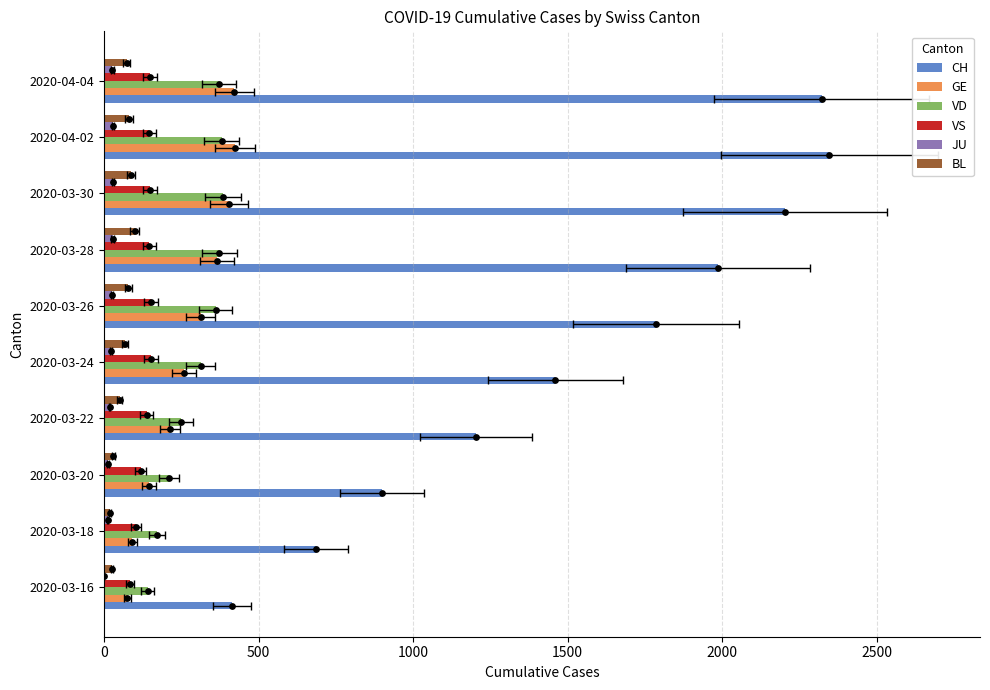

Is the value of VS at 2020-03-22 greater than the value of VD at 2020-03-26?

No